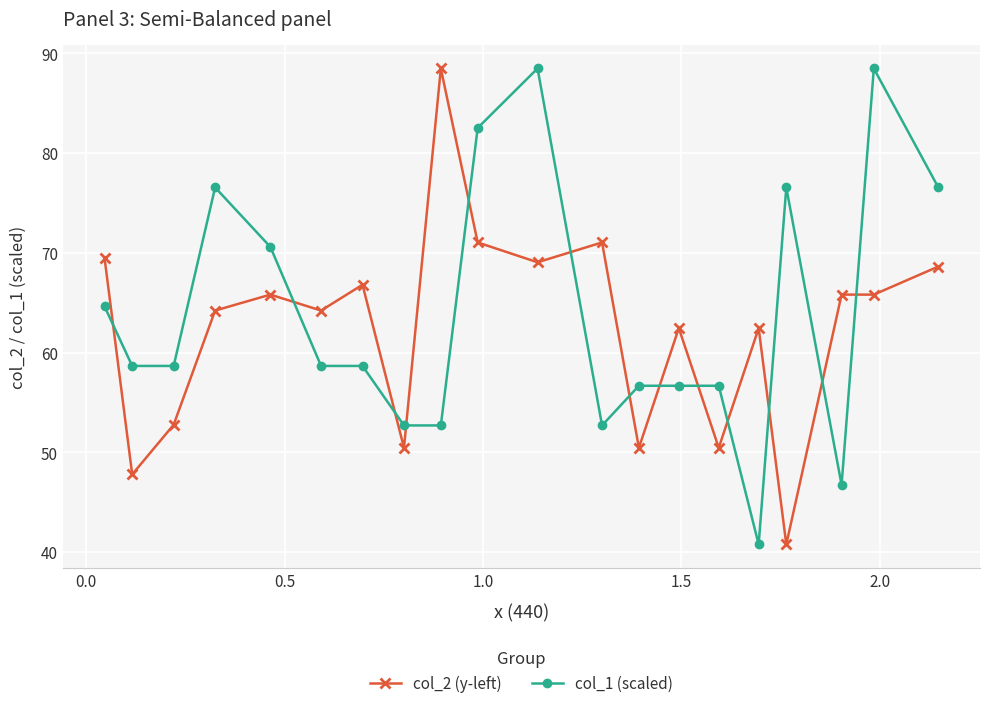

List the series in order of their overall mean, highest first.

col_1 (scaled), col_2 (y-left)